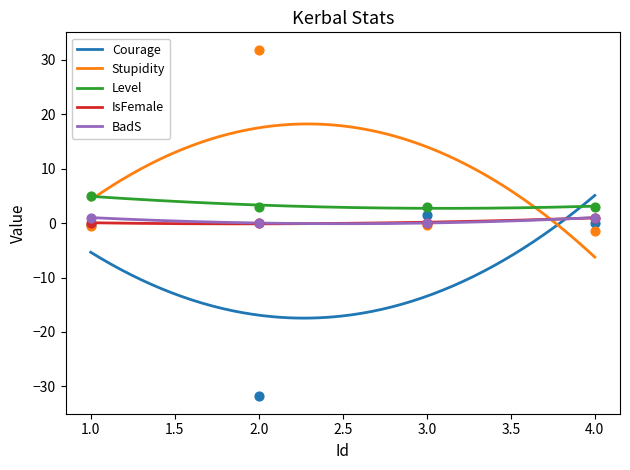

Is the value of Level at 3 greater than the value of IsFemale at 2?

Yes